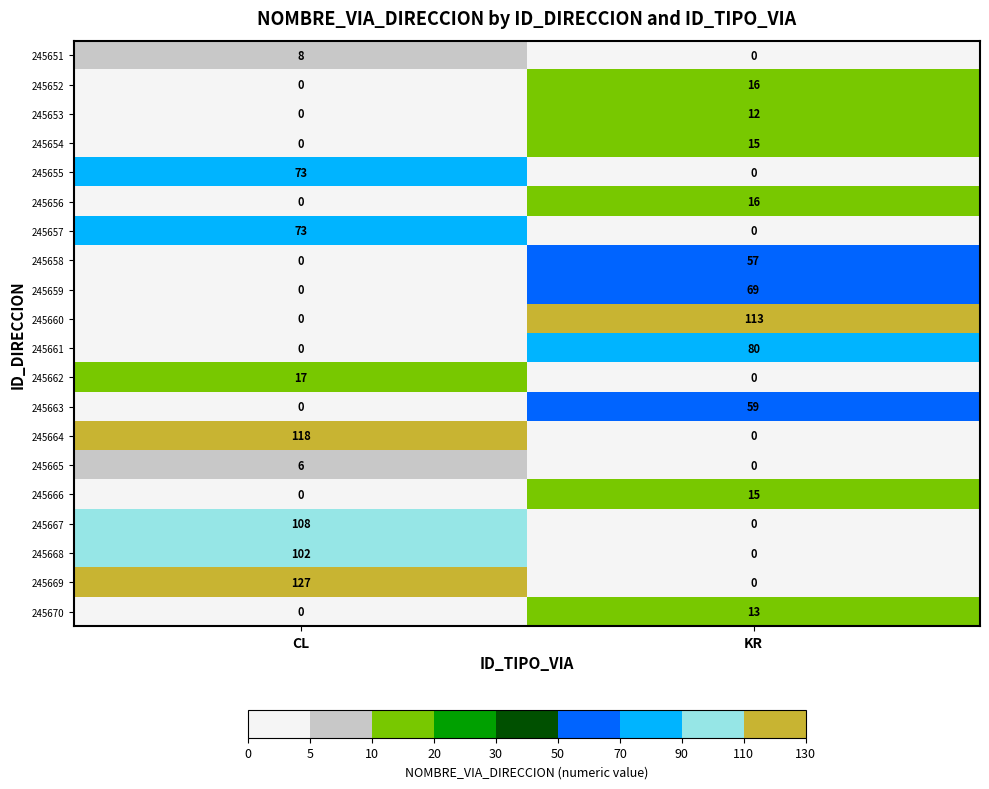

What is the sum of all 245655 values?

73